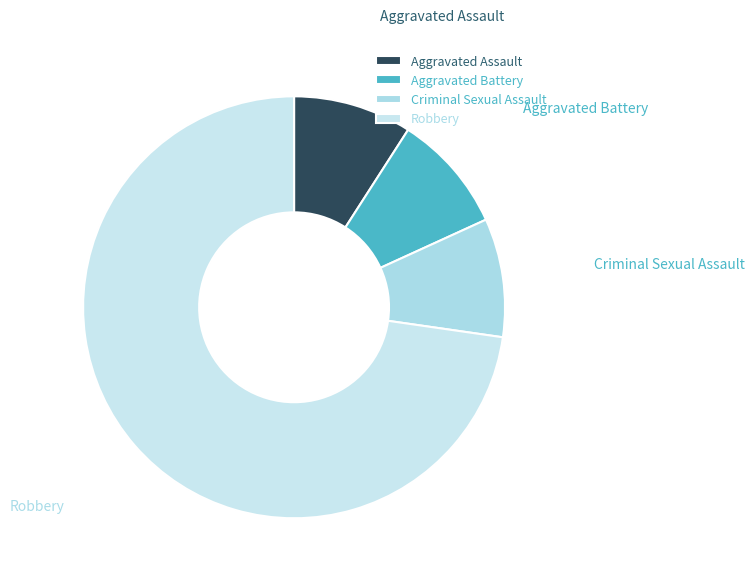

What is the ratio of the value at Aggravated Assault to the value at Criminal Sexual Assault?

1.0